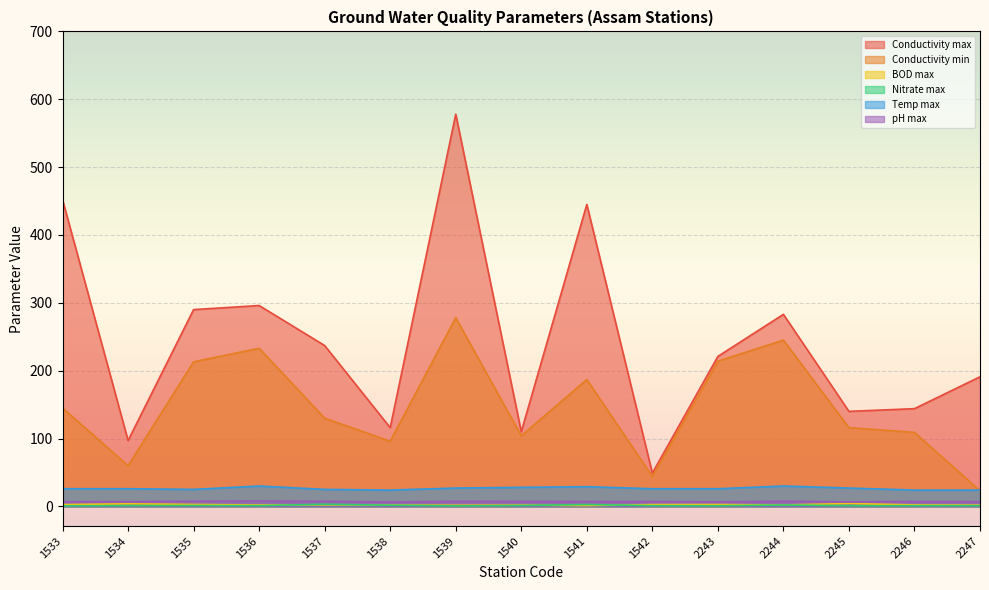

At which category does the chart reach its minimum across all series?

1539